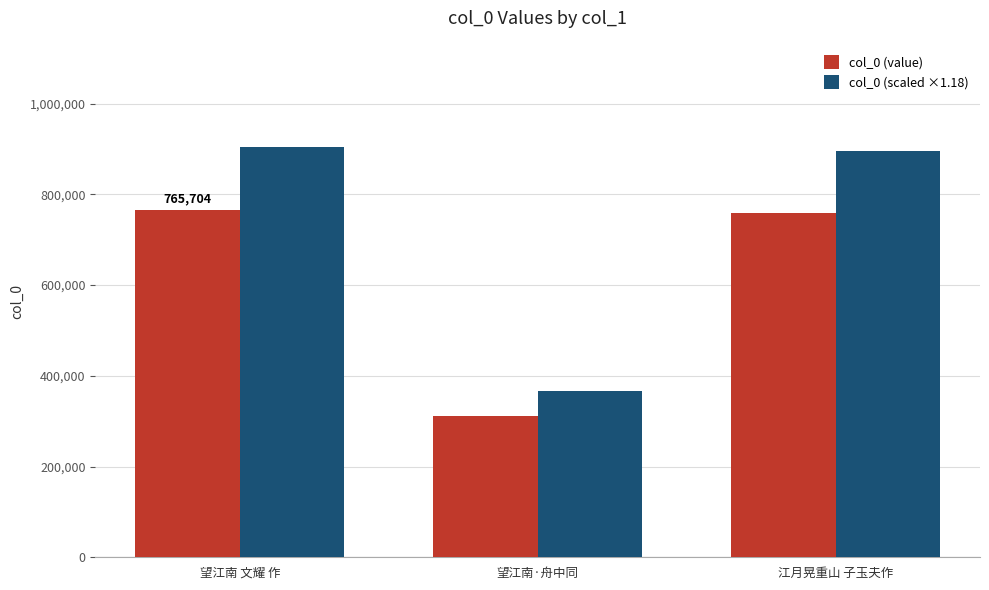

What position from the right is 江月晃重山 子玉夫作?

1